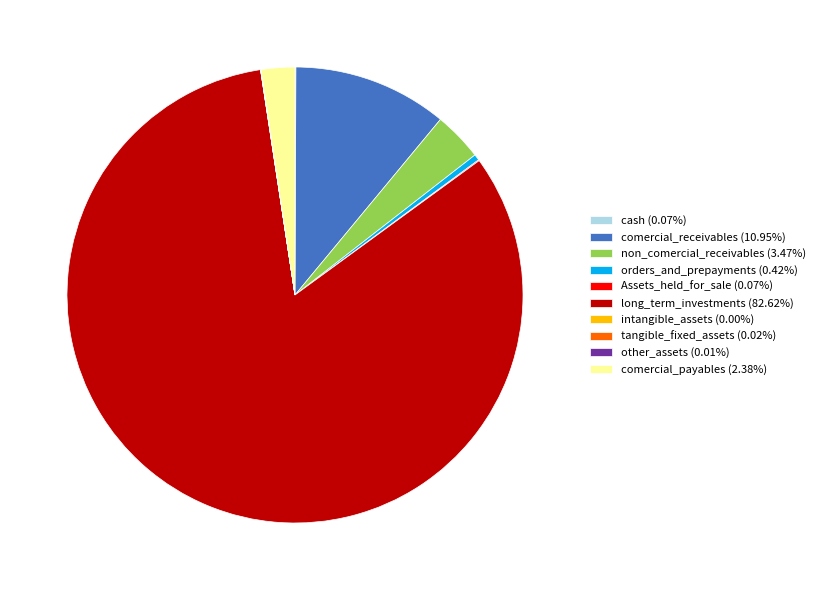

Is long_term_investments (82.62%) the majority of the pie?

Yes